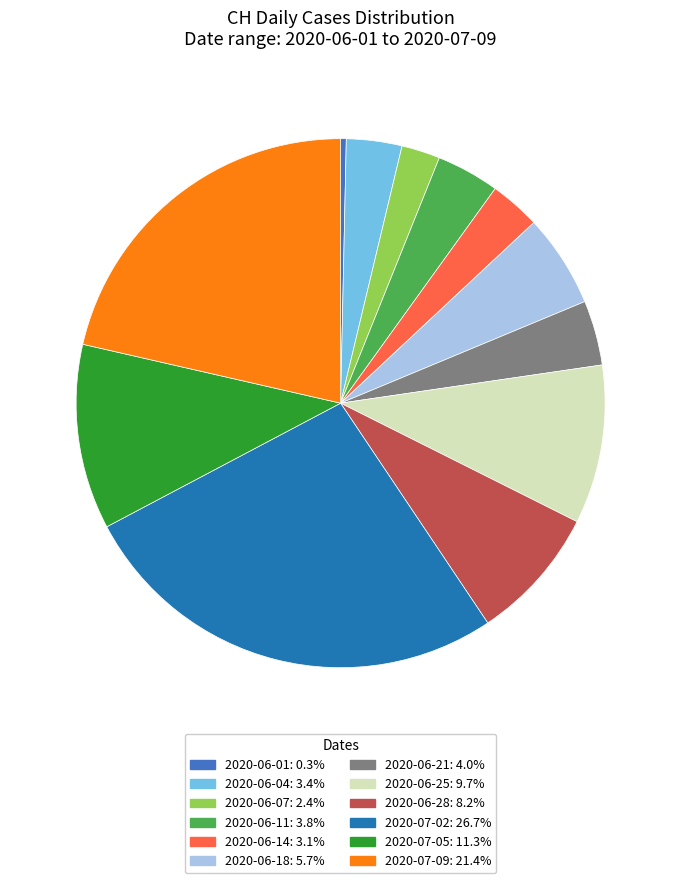

Does any single category account for the majority?

No